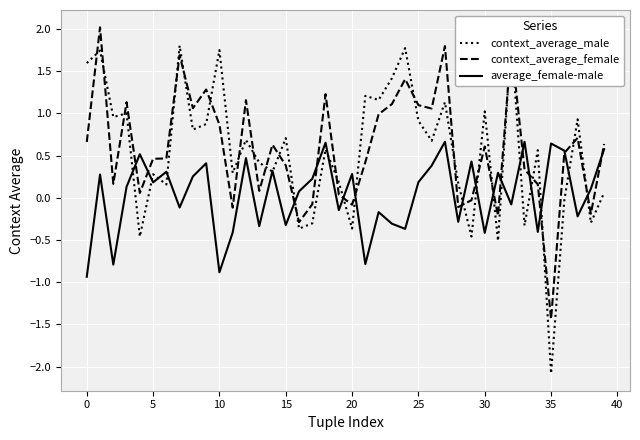

How many times do context_average_female and average_female-male cross each other?

16